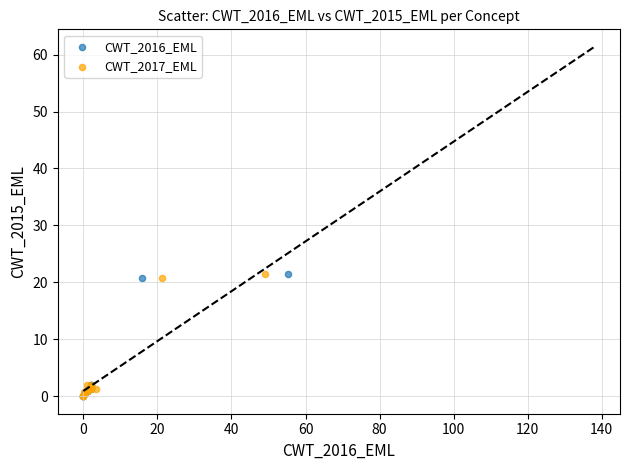

What are all the series names shown in the legend?

CWT_2016_EML, CWT_2017_EML